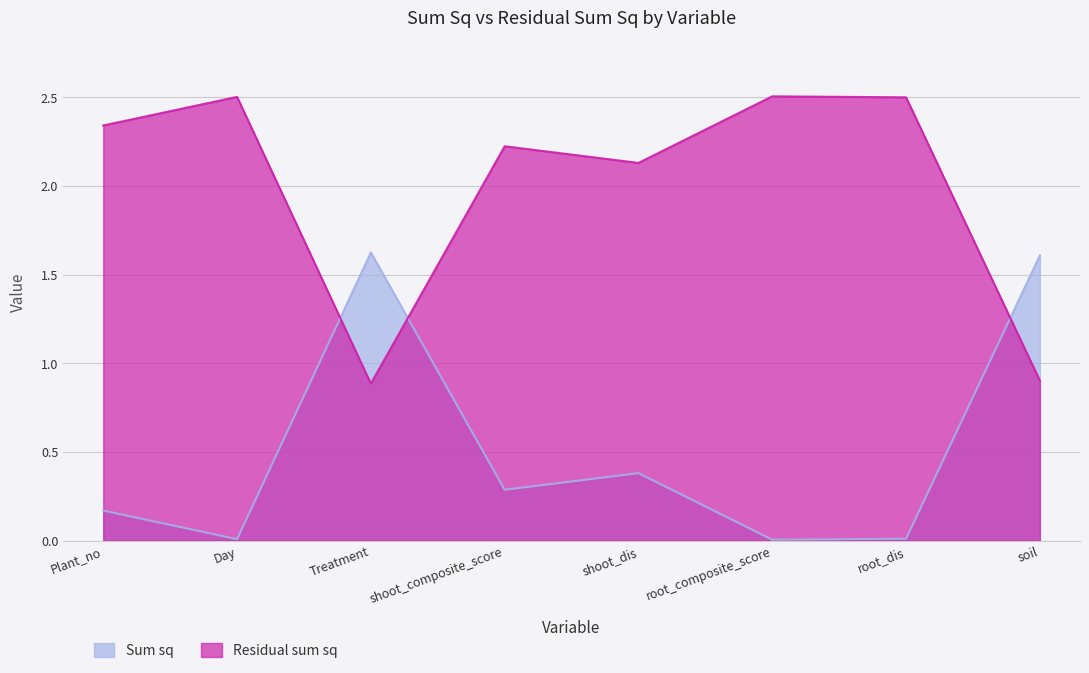

What position from the left is soil?

8